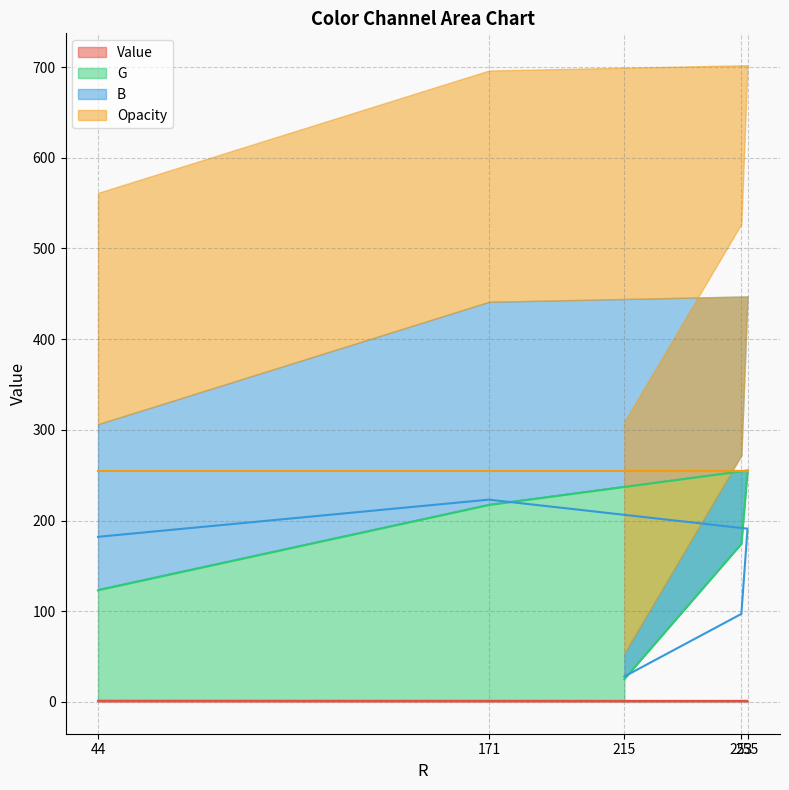

How many data points in G are less than 174?

2